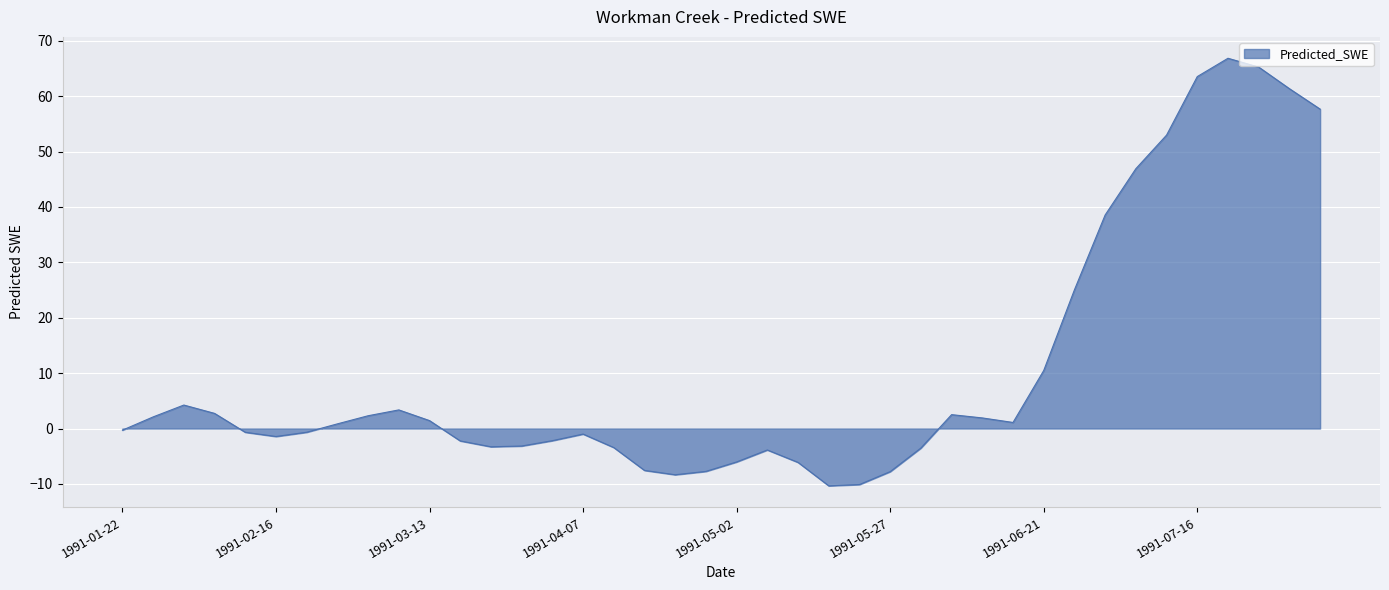

What is the difference between the maximum and minimum values?

77.2